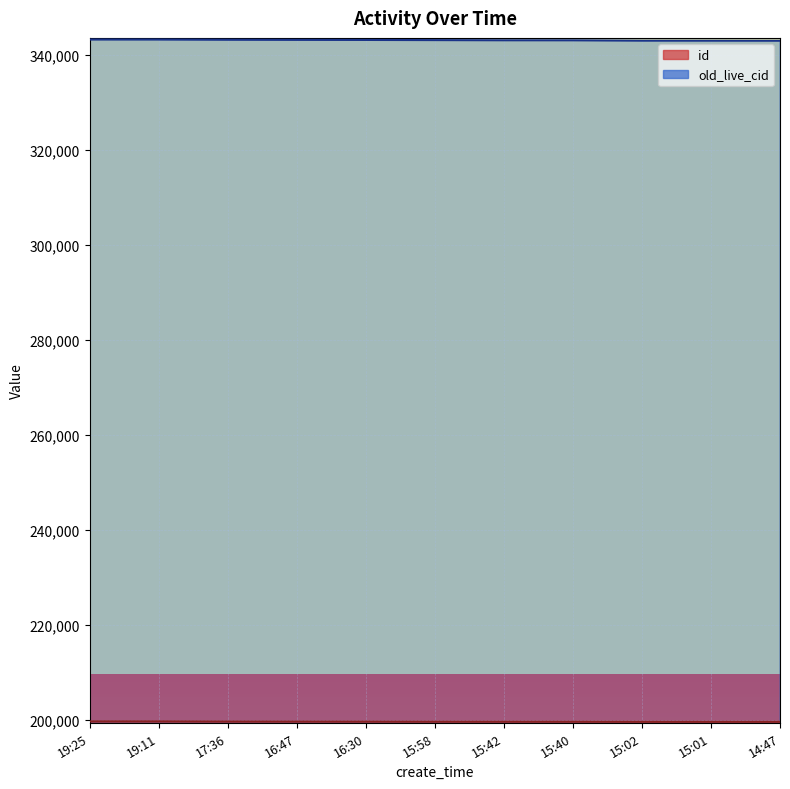

Reading left to right, extract all data points from this chart.

id: 199641	199638	199607	199598	199590	199577	199572	199570	199554	199553	199550
old_live_cid: 343175	343172	343129	343103	343085	343051	343013	343006	342939	342936	342925